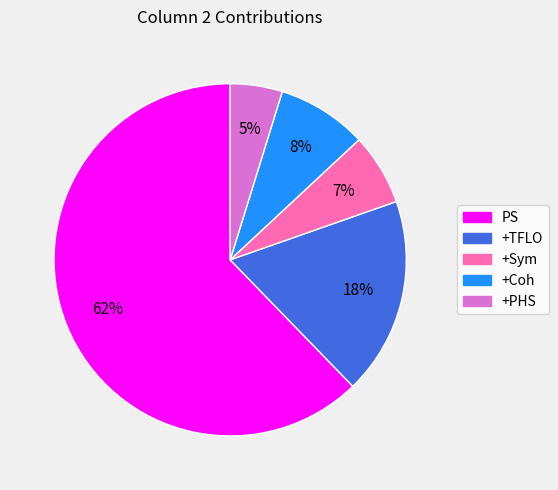

Between +Sym and +Coh, which is larger?

+Coh